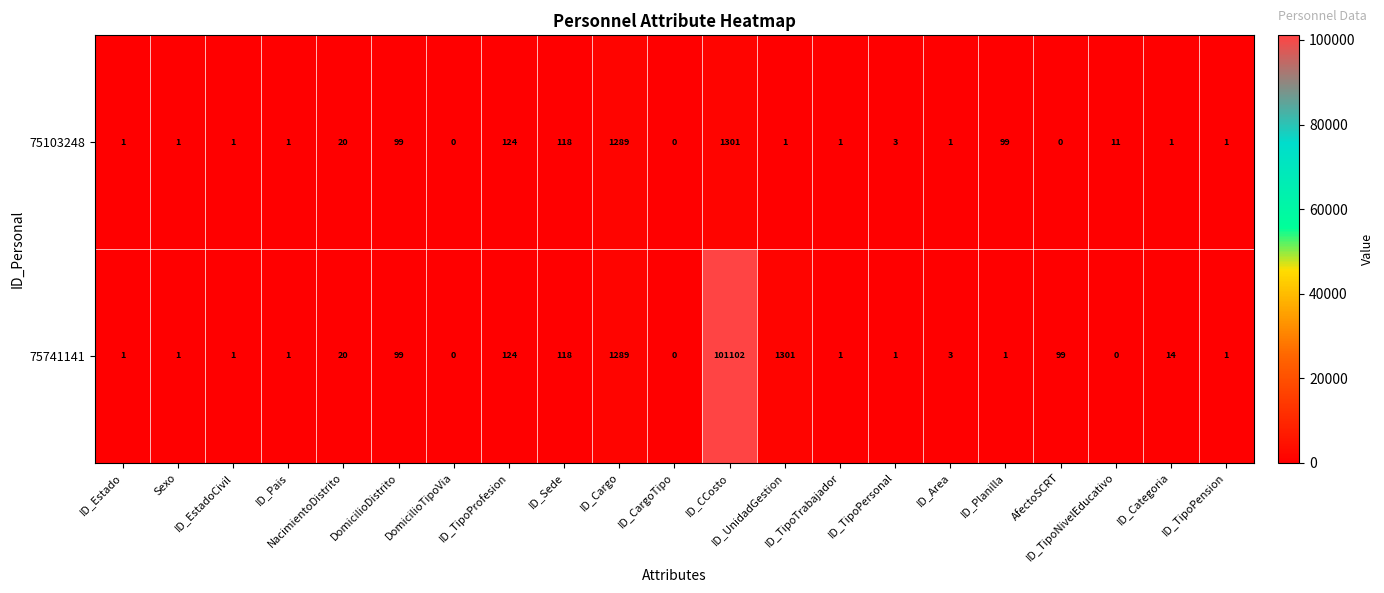

Which category has the highest value in the 75103248 series?

ID_CCosto